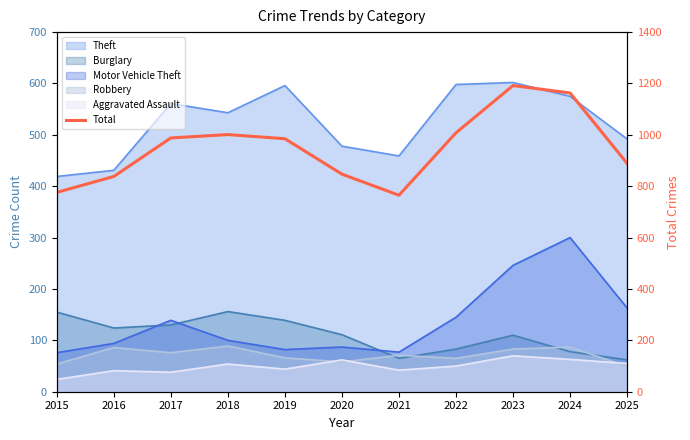

Between 2021 and 2020, which is larger?

2020